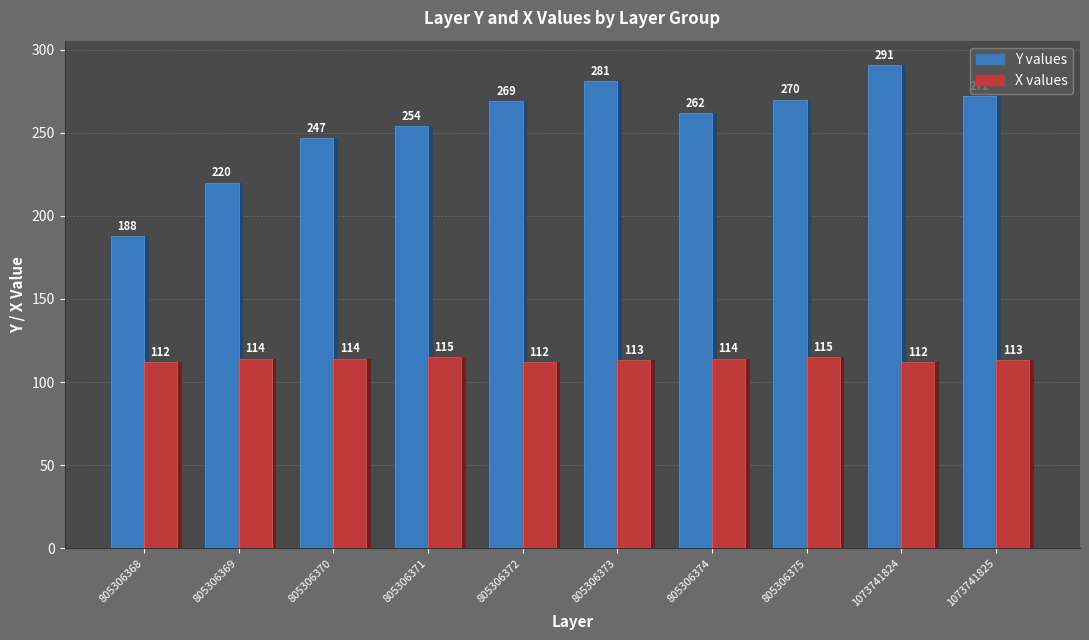

Count the X values values in the range 112 to 114.

8